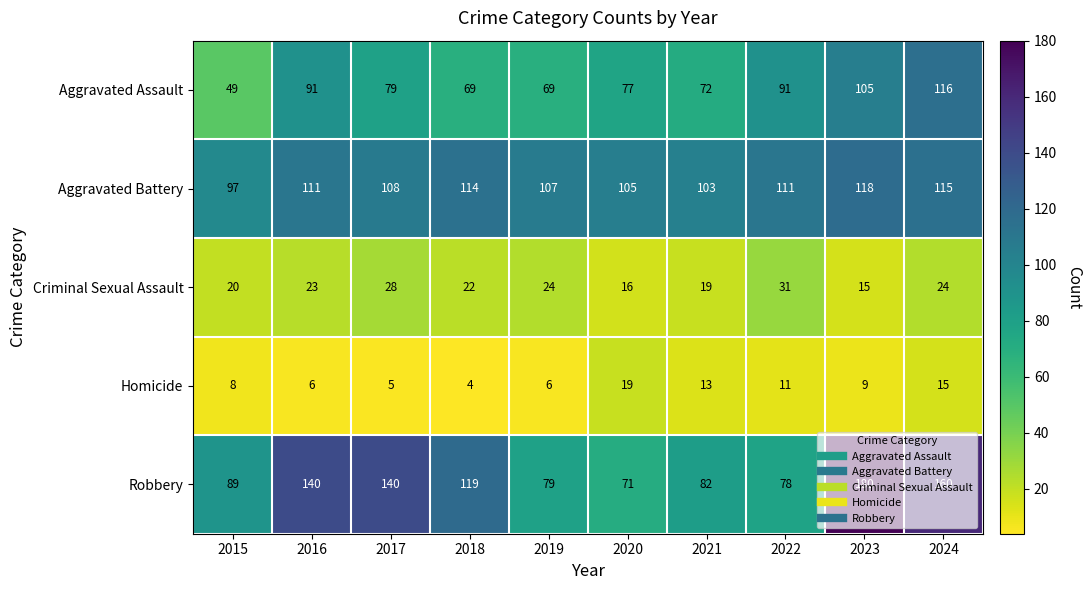

What is the sum of all Criminal Sexual Assault values?

222